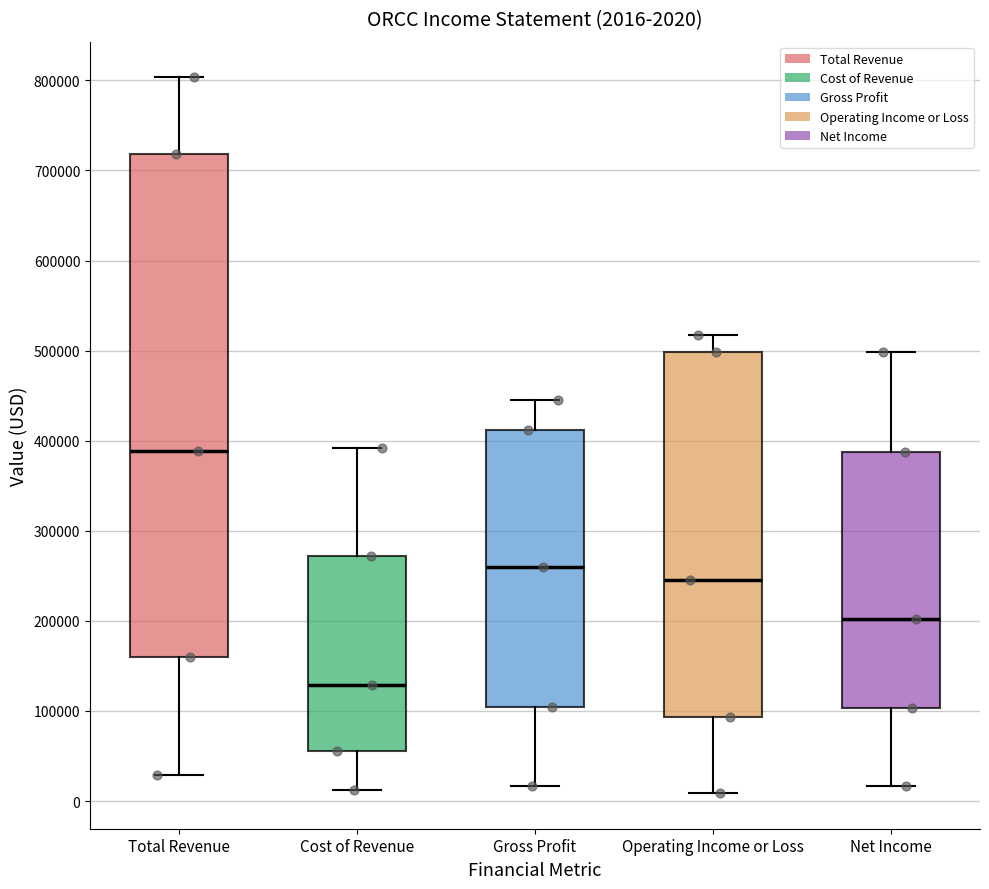

Which box has the highest median line?

Total Revenue